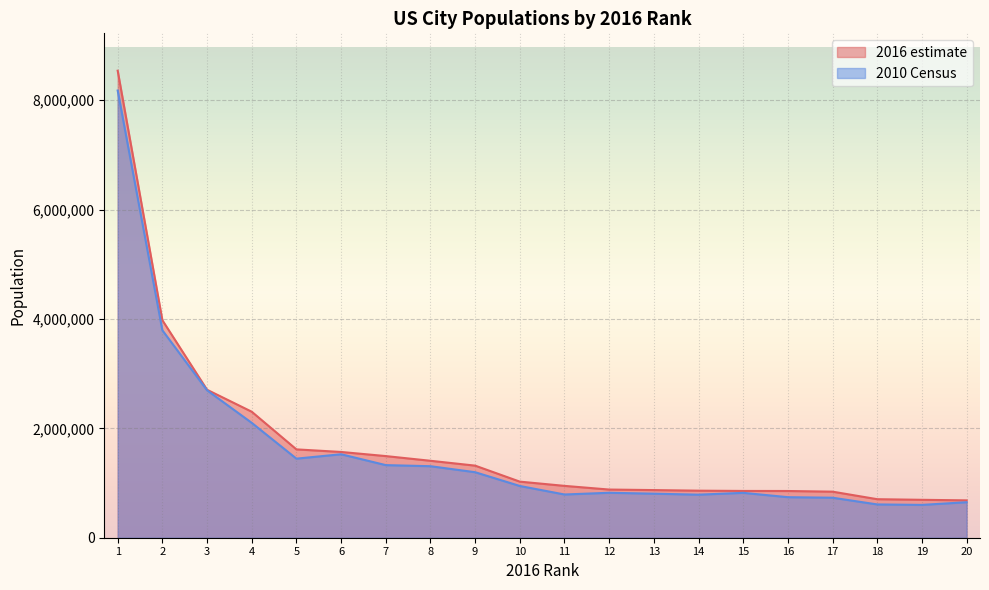

Which has a higher value, 3 or 18?

3